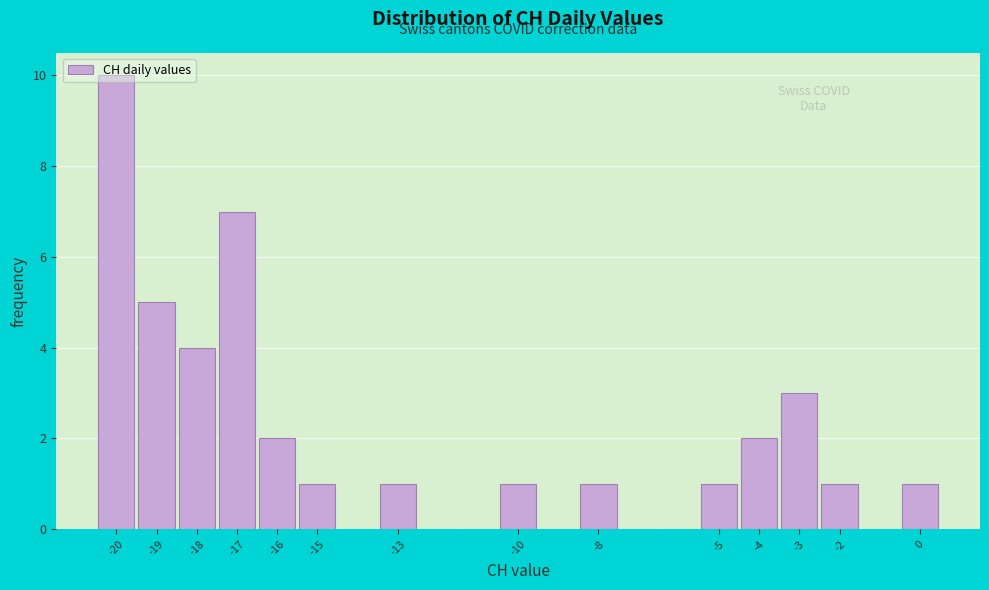

Reading left to right, list every bar in this chart as the range it spans on the x-axis followed by its height. The values are not printed on the chart, so give them approximately, as read against the axis.

-20.5 to -19.5: 10
-19.5 to -18.5: 5
-18.5 to -17.5: 4
-17.5 to -16.5: 7
-16.5 to -15.5: 2
-15.5 to -14.5: 1
-14.5 to -13.5: 0
-13.5 to -12.5: 1
-12.5 to -11.5: 0
-11.5 to -10.5: 0
-10.5 to -9.5: 1
-9.5 to -8.5: 0
-8.5 to -7.5: 1
-7.5 to -6.5: 0
-6.5 to -5.5: 0
-5.5 to -4.5: 1
-4.5 to -3.5: 2
-3.5 to -2.5: 3
-2.5 to -1.5: 1
-1.5 to -0.5: 0
-0.5 to 0.5: 1